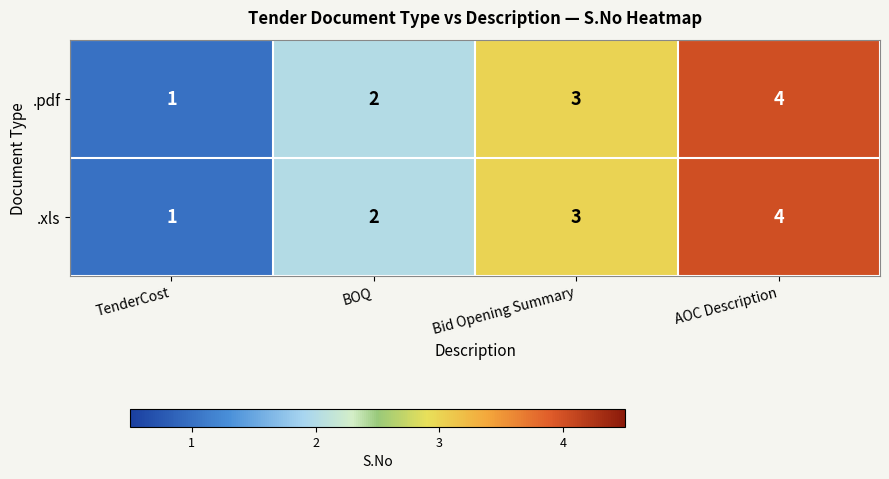

What is the difference between the maximum and minimum values in the .pdf series?

3